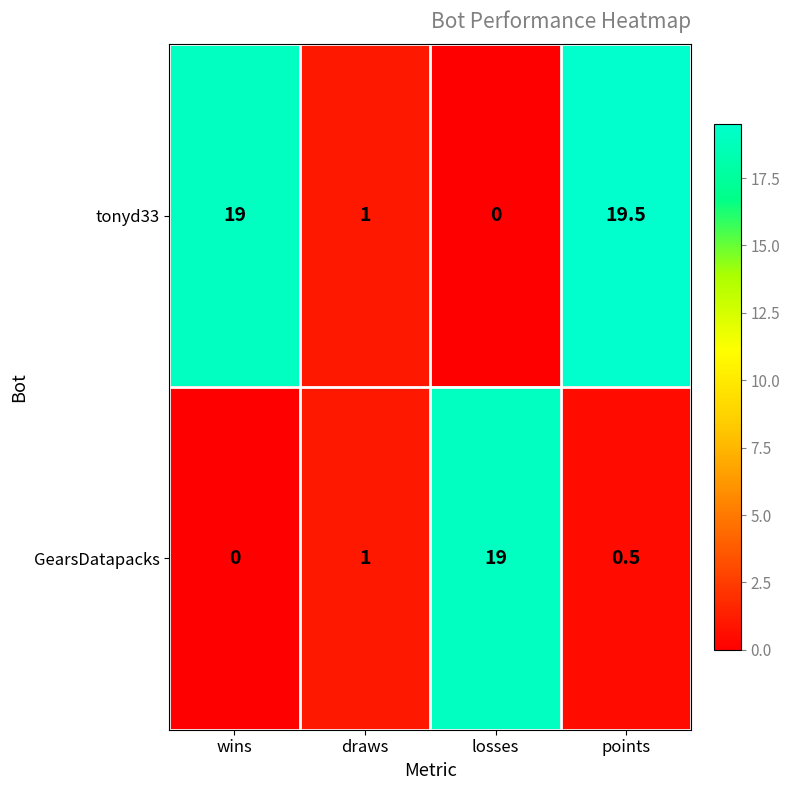

What is the difference between the tonyd33 values at wins and draws?

18.0